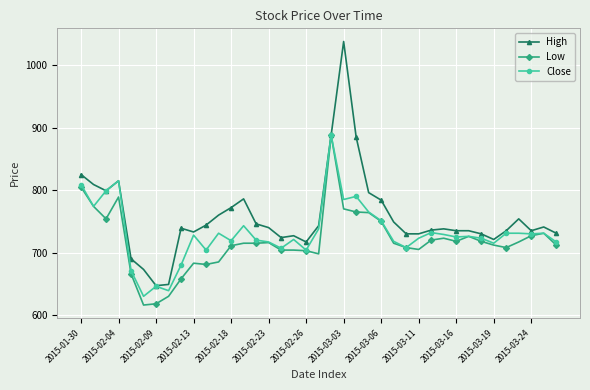

How many lines are shown in the chart?

3